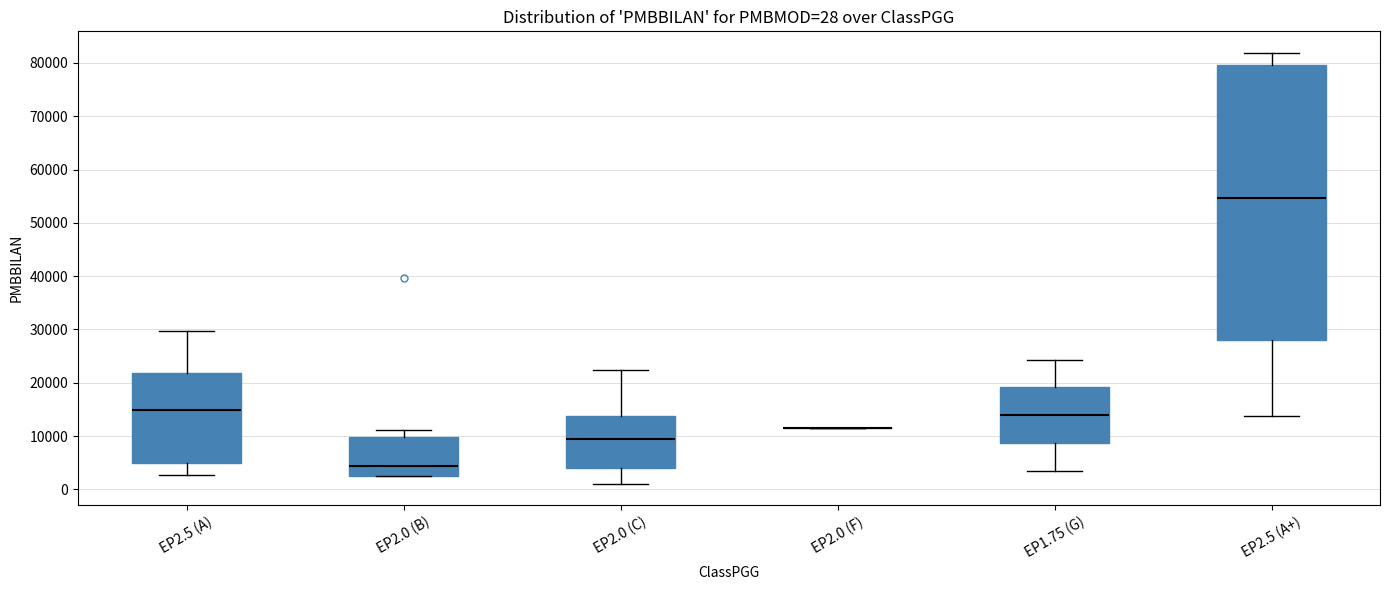

Comparing the boxes themselves (not the whiskers), which one is the tallest?

EP2.5 (A+)